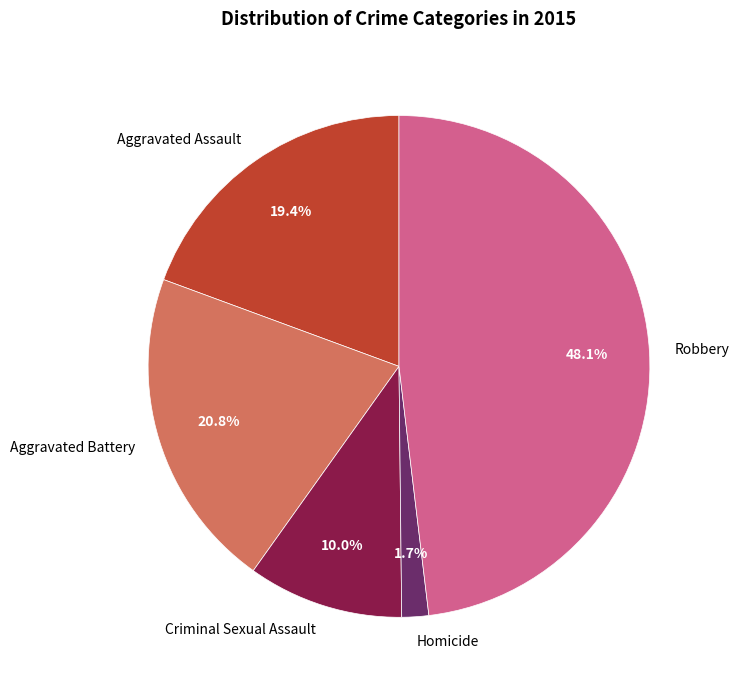

To the nearest percent, what is the difference between the Aggravated Assault and Criminal Sexual Assault slice percentages?

9%